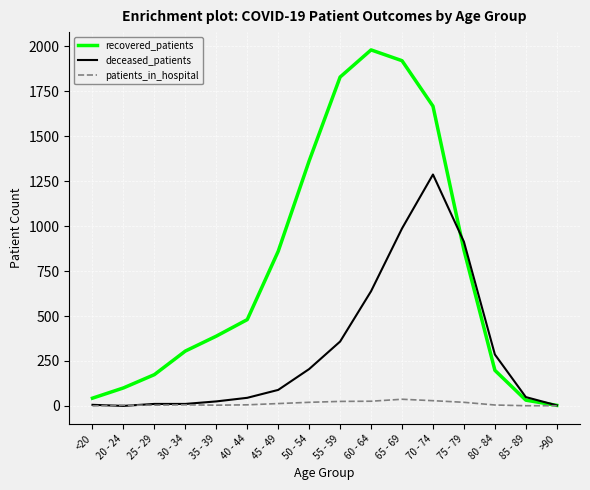

What is the difference between the deceased_patients values at 40 - 44 and 60 - 64?

593